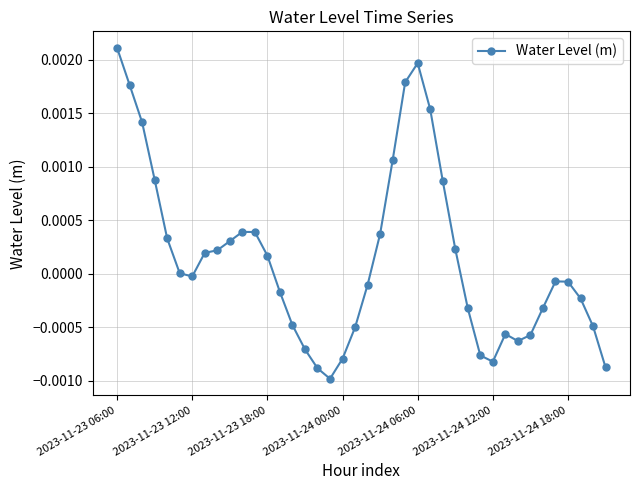

How many lines are shown in the chart?

1